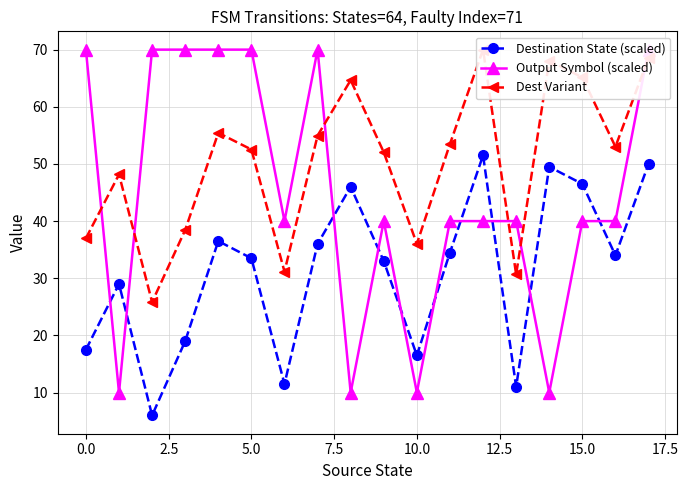

Is it true that Dest Variant equals 95.9 at 15?

False